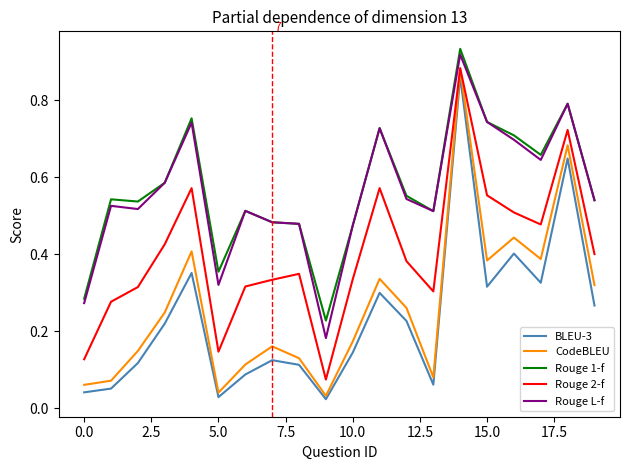

True or false: CodeBLEU has more than 2 interior local peaks.

True